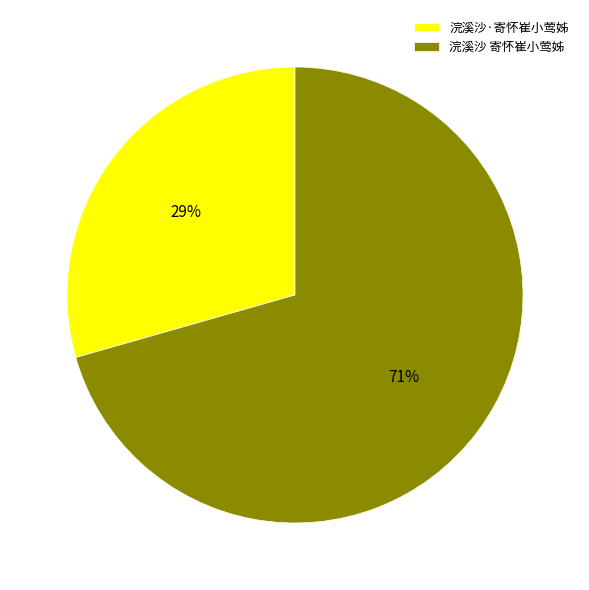

Which slice is the largest?

浣溪沙 寄怀崔小莺姊